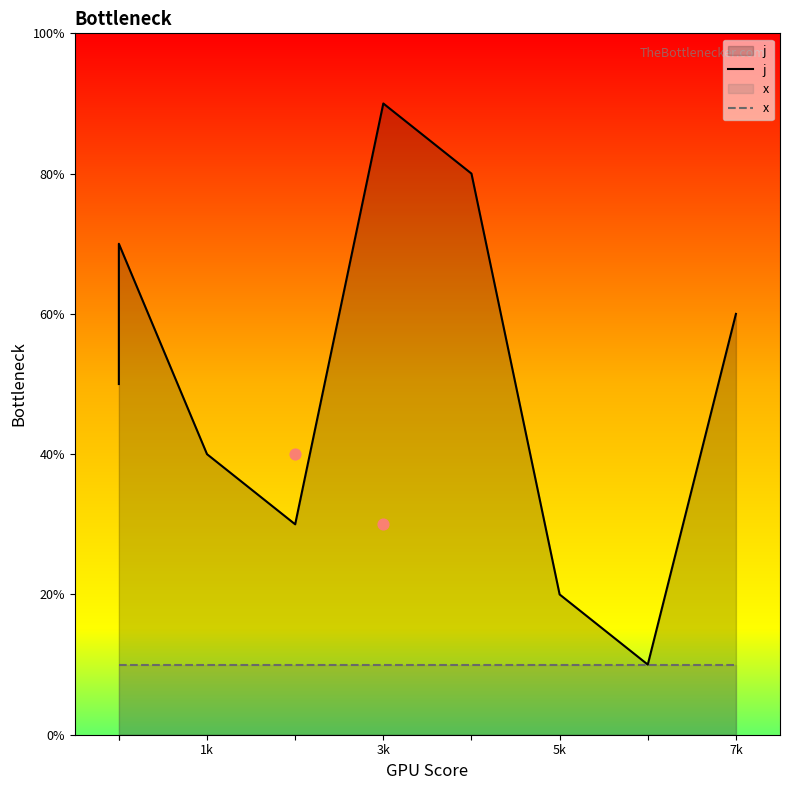

Is the value of j at 5k greater than the value of x at 5k?

Yes